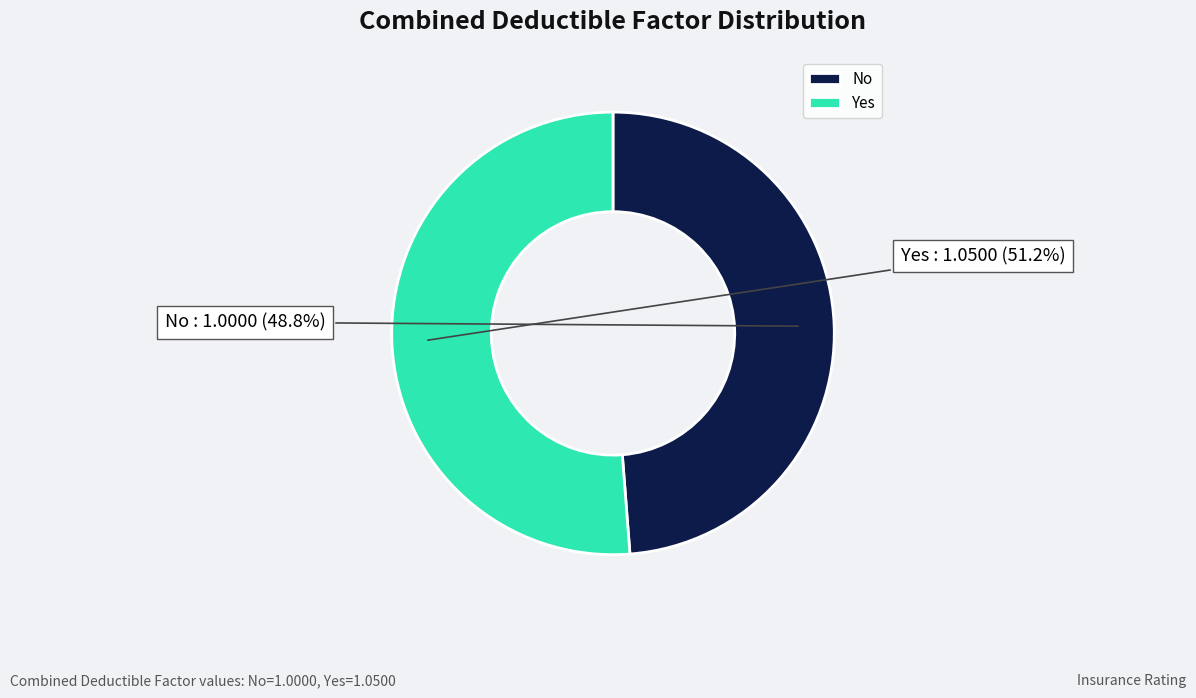

Which has a higher value, No or Yes?

Yes